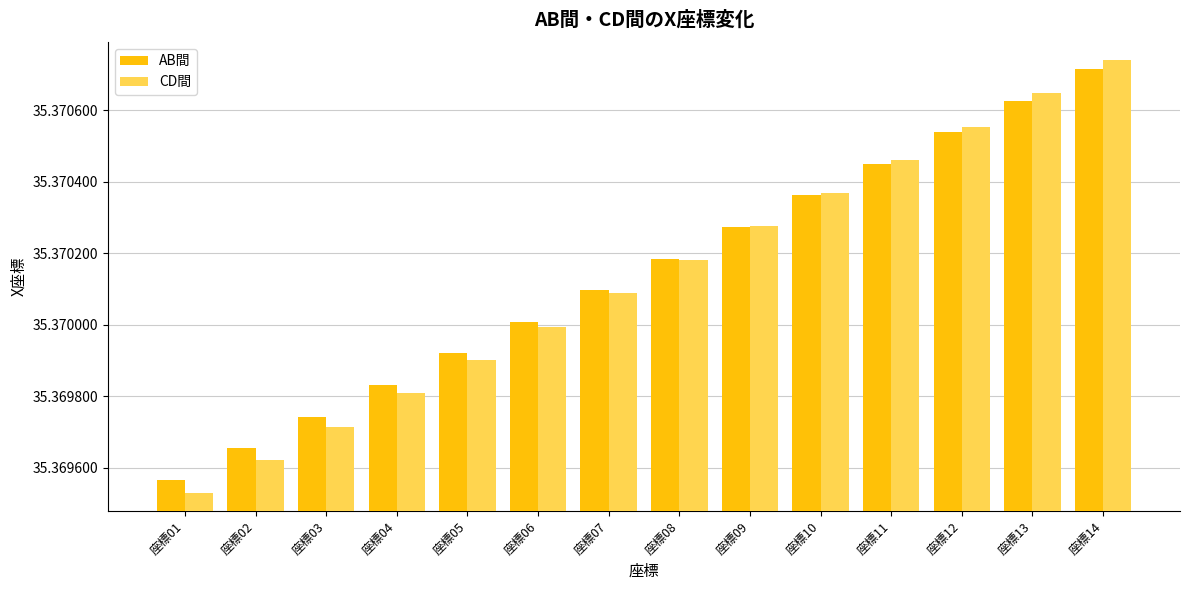

The value of AB間 at 座標12 is 49.2. True or false?

False